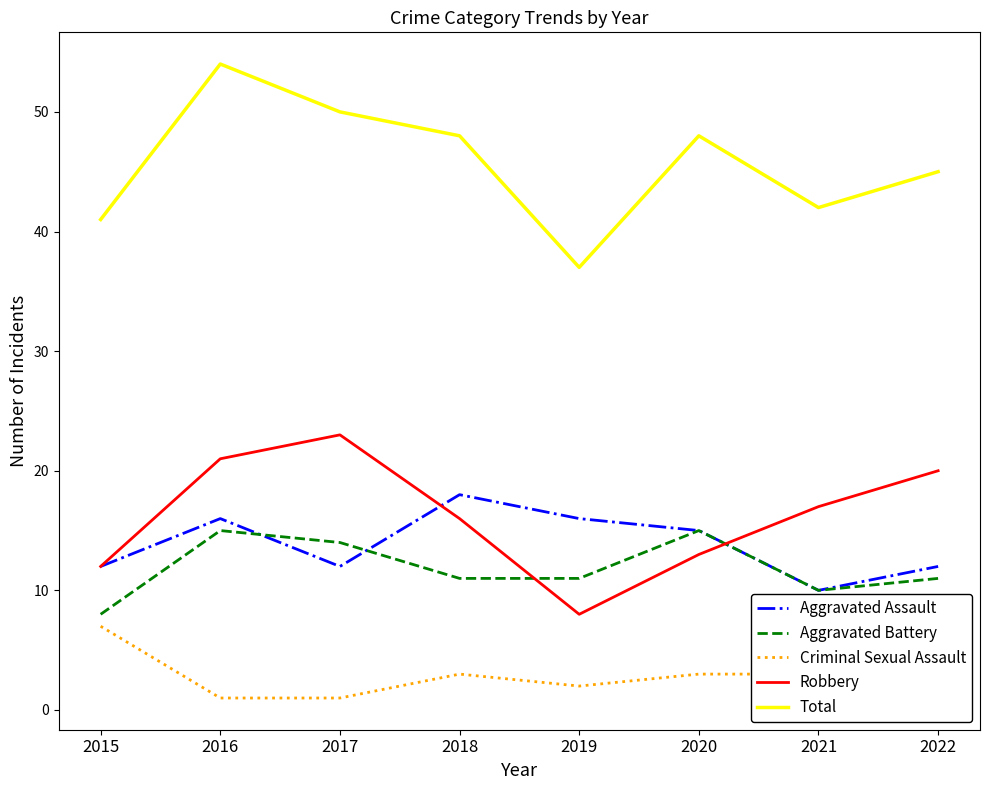

How many interior local peaks does the Total series have?

2